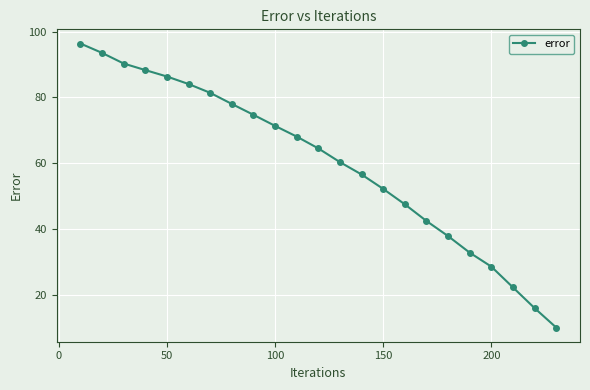

What is the smallest value displayed?

10.0